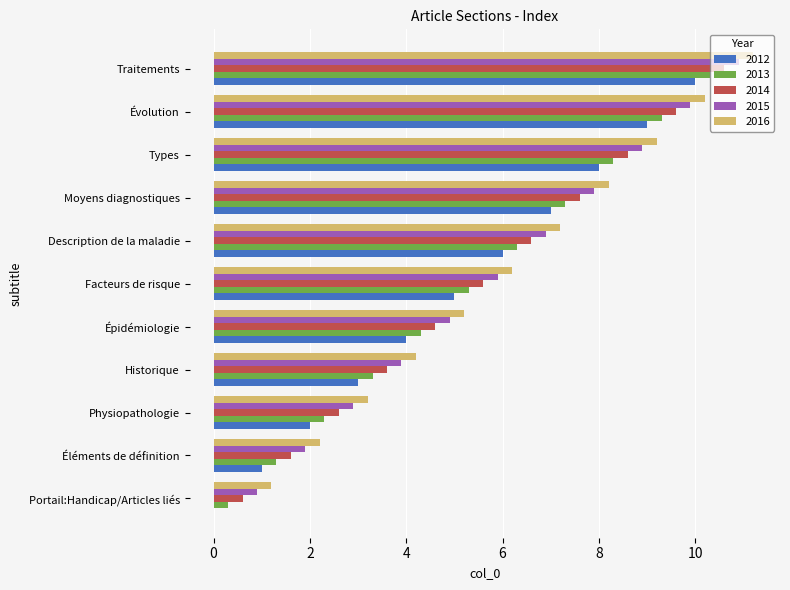

How many data points in 2013 are above 5?

6